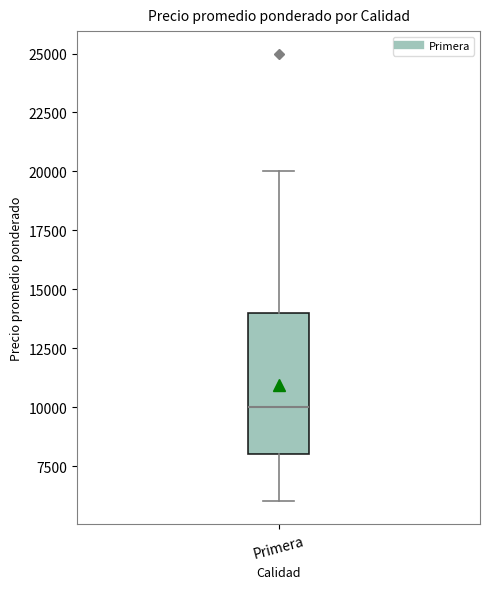

Where is the lower edge of the box for Primera on the y-axis? The values are not printed on the chart, so give them approximately, as read against the axis.

8000